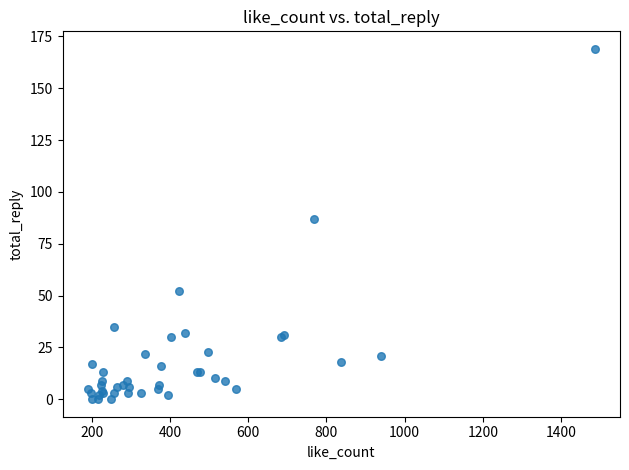

What Y value in the scatter plot is closest to 84?

87